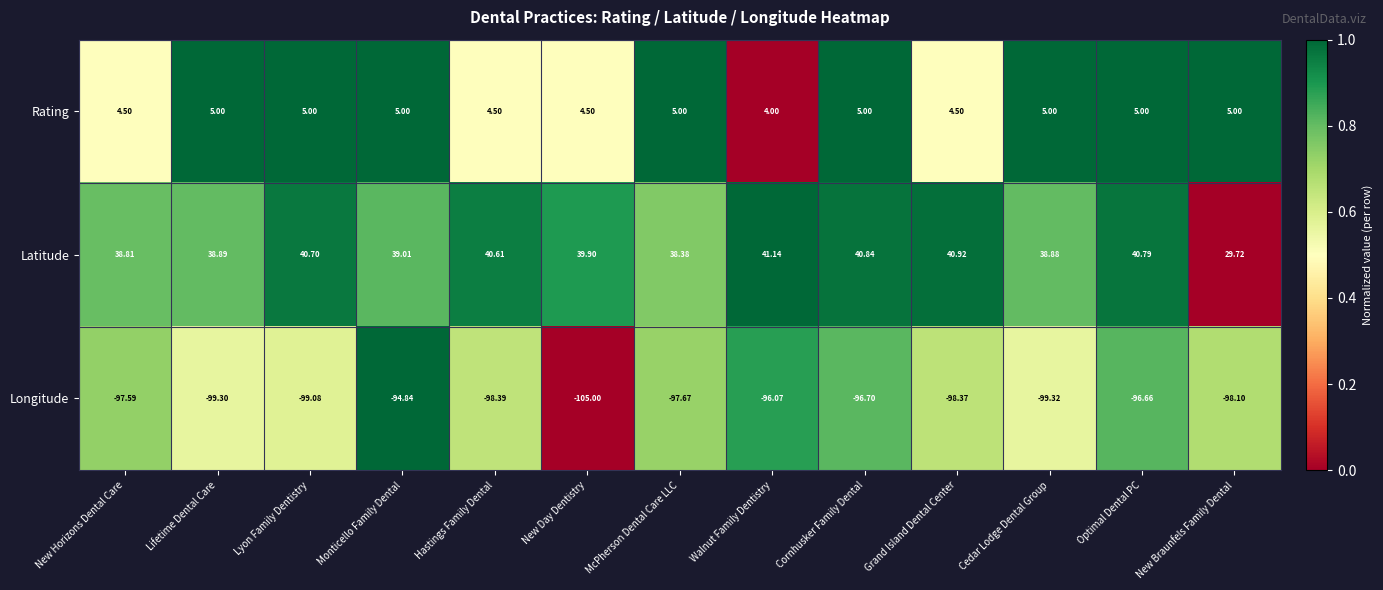

At which label does Latitude first exceed 39?

Lyon Family Dentistry